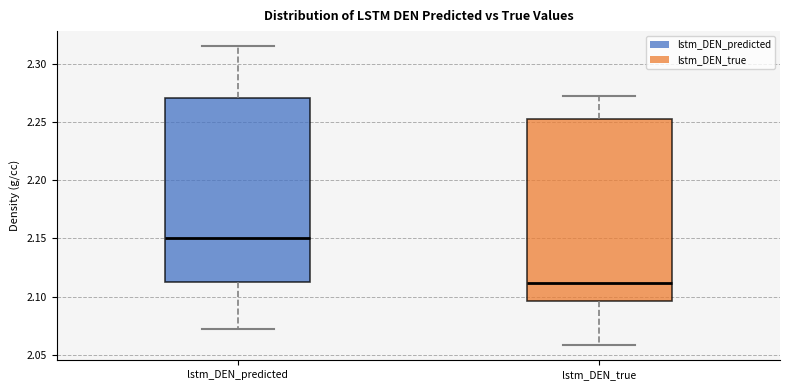

Where does the lower whisker of the box for lstm_DEN_predicted end on the y-axis? The values are not printed on the chart, so give them approximately, as read against the axis.

2.070